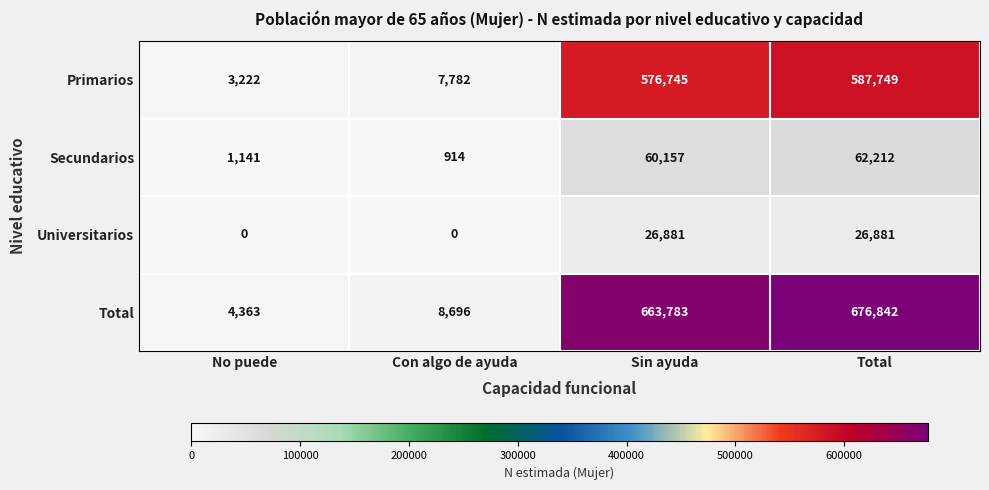

Is it true that Total equals 6907 at No puede?

False